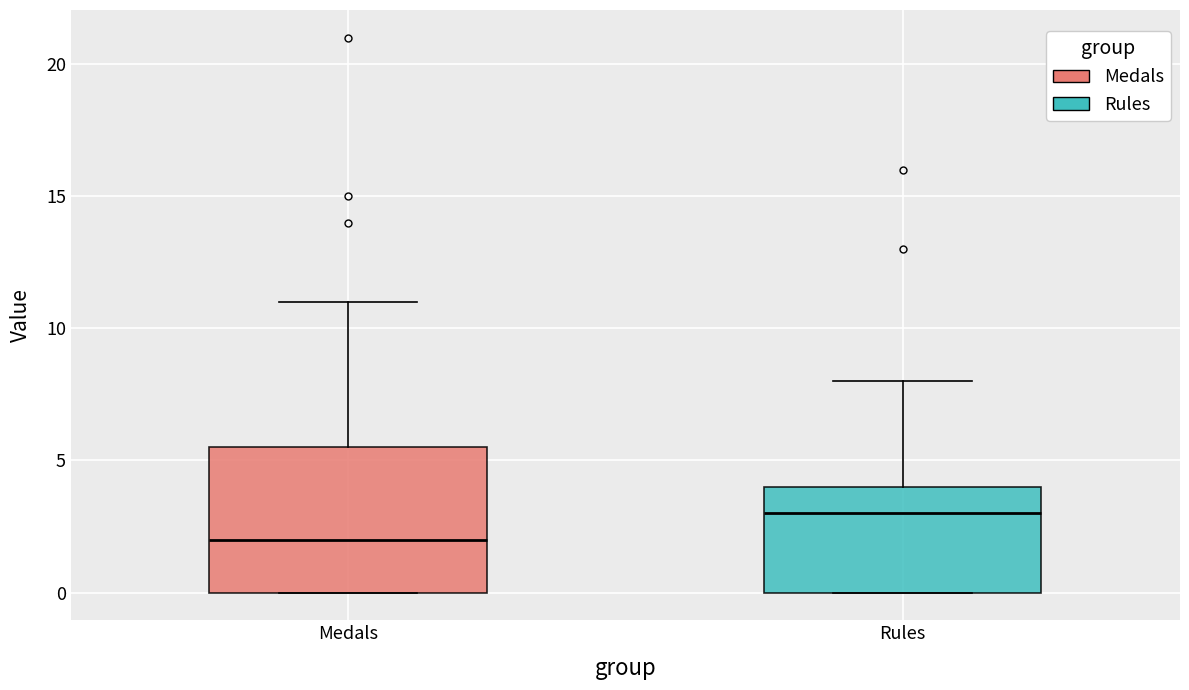

Reading left to right, transcribe this box plot: for each box, give where its median line is, the range the box spans, and where its two whiskers end, as read against the y-axis. The values are not printed on the chart, so give them approximately, as read against the axis.

Medals: median 2.0, box 0.0 to 5.5, whiskers 0.0 to 11.0
Rules: median 3.0, box 0.0 to 4.0, whiskers 0.0 to 8.0